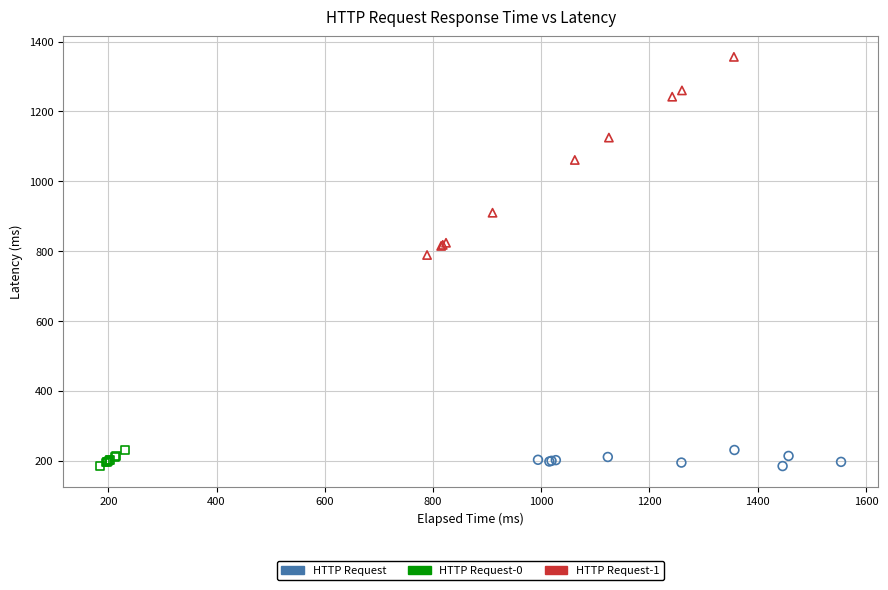

Which series has the widest spread of Y values?

HTTP Request-1